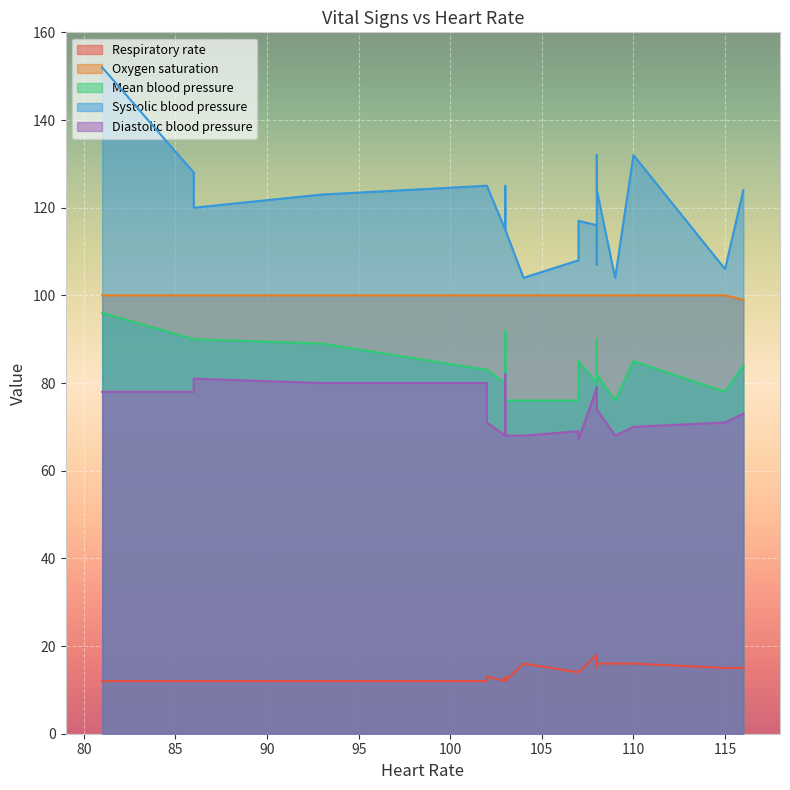

Which category has the lowest value across all series?

81